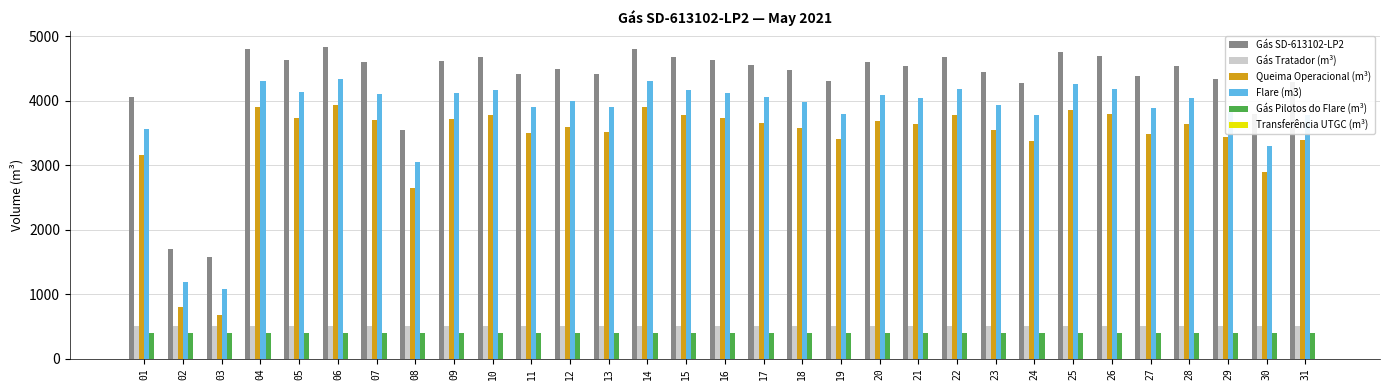

At how many categories does at least one series exceed 2269?

29